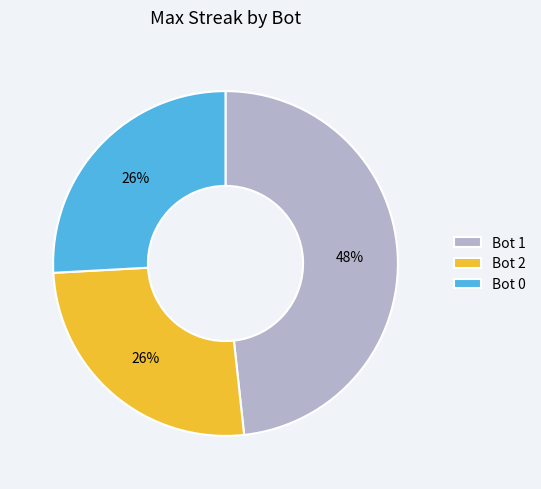

Is Bot 2 the majority of the pie?

No